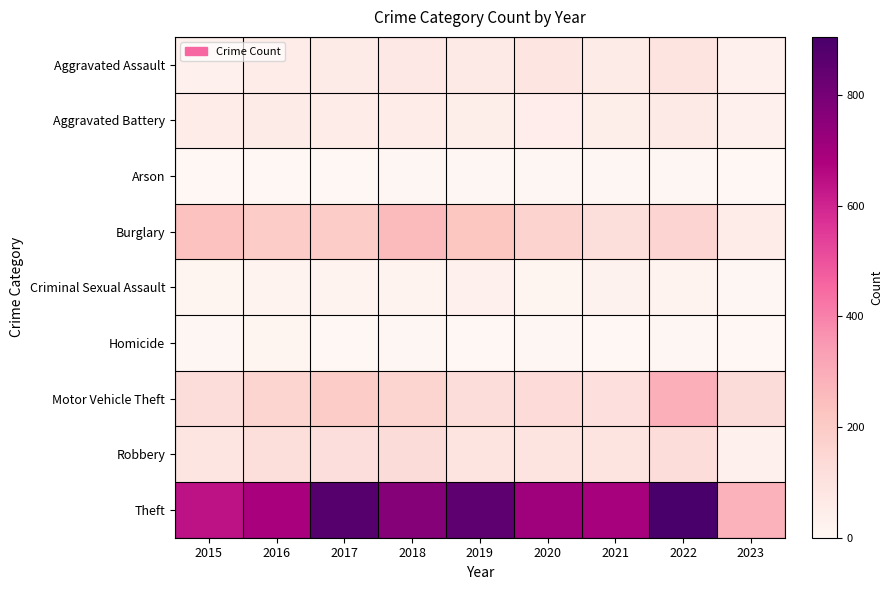

Reading left to right, transcribe all the data shown in this chart.

Aggravated Assault: 2015=31	2016=50	2017=59	2018=72	2019=61	2020=88	2021=58	2022=89	2023=34
Aggravated Battery: 2015=50	2016=60	2017=54	2018=52	2019=45	2020=48	2021=43	2022=66	2023=32
Arson: 2015=3	2016=3	2017=1	2018=6	2019=5	2020=4	2021=6	2022=7	2023=0
Burglary: 2015=236	2016=194	2017=192	2018=257	2019=221	2020=167	2021=117	2022=161	2023=53
Criminal Sexual Assault: 2015=13	2016=19	2017=19	2018=19	2019=29	2020=13	2021=24	2022=19	2023=7
Homicide: 2015=4	2016=8	2017=2	2018=5	2019=3	2020=6	2021=2	2022=6	2023=2
Motor Vehicle Theft: 2015=125	2016=163	2017=191	2018=164	2019=125	2020=134	2021=113	2022=291	2023=129
Robbery: 2015=87	2016=123	2017=115	2018=130	2019=89	2020=94	2021=95	2022=125	2023=30
Theft: 2015=641	2016=689	2017=873	2018=767	2019=855	2020=714	2021=691	2022=905	2023=281